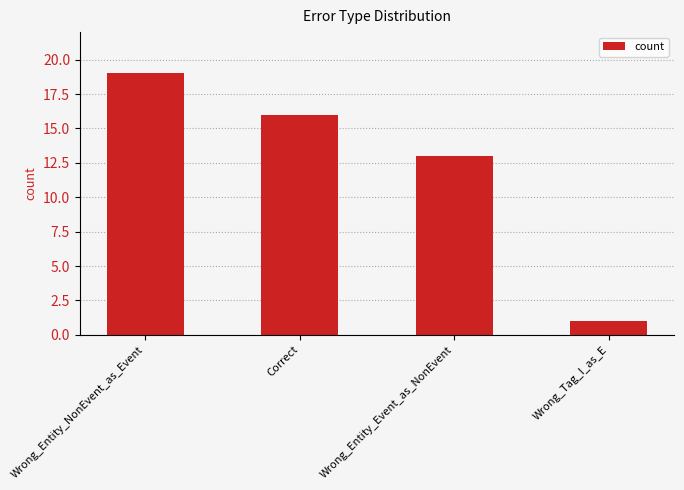

True or false: the data shows 13 at Wrong_Entity_Event_as_NonEvent.

True